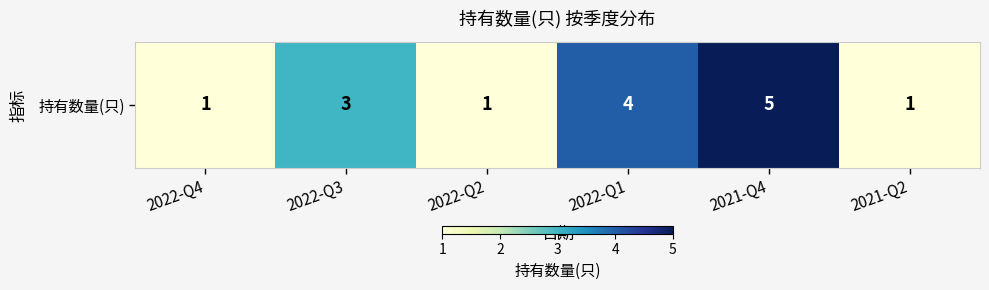

The chart shows a value of 1 at 2022-Q2. True or false?

False